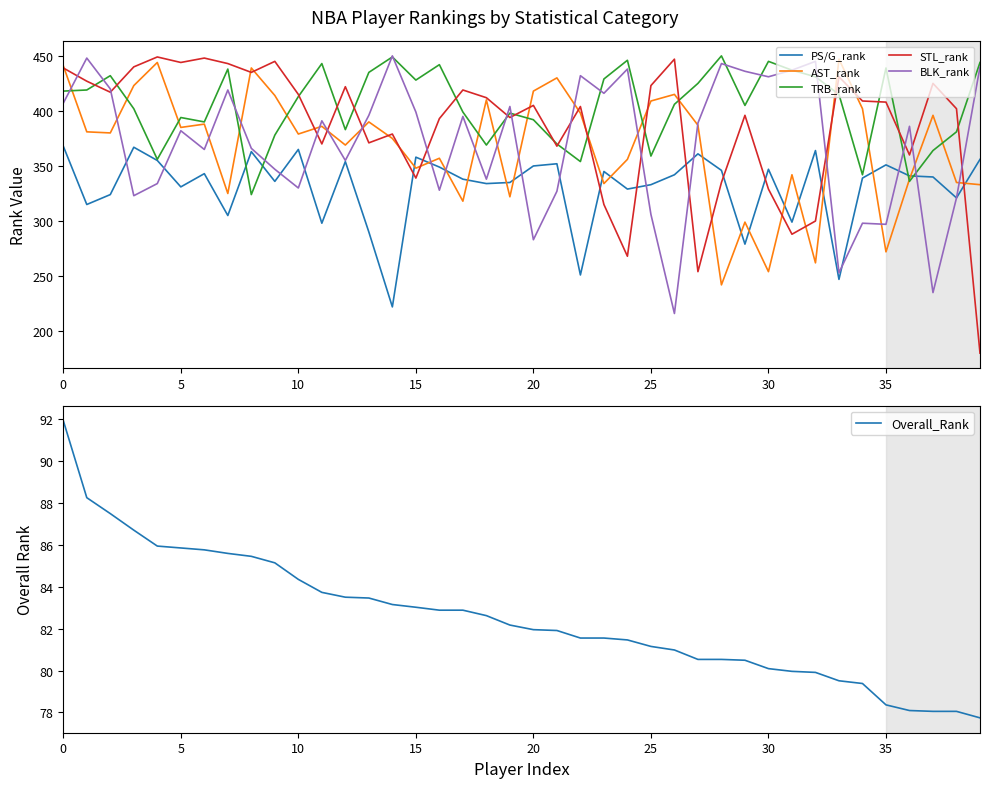

What is the approximate value of STL_rank at 28?

335.0